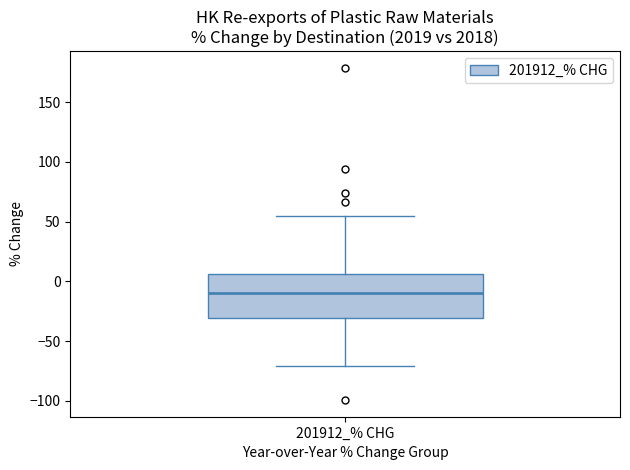

Transcribe this box plot: give where the median line is, the range the box spans, and where the two whiskers end, as read against the y-axis. The values are not printed on the chart, so give them approximately, as read against the axis.

median -10, box -30 to 5, whiskers -70 to 55